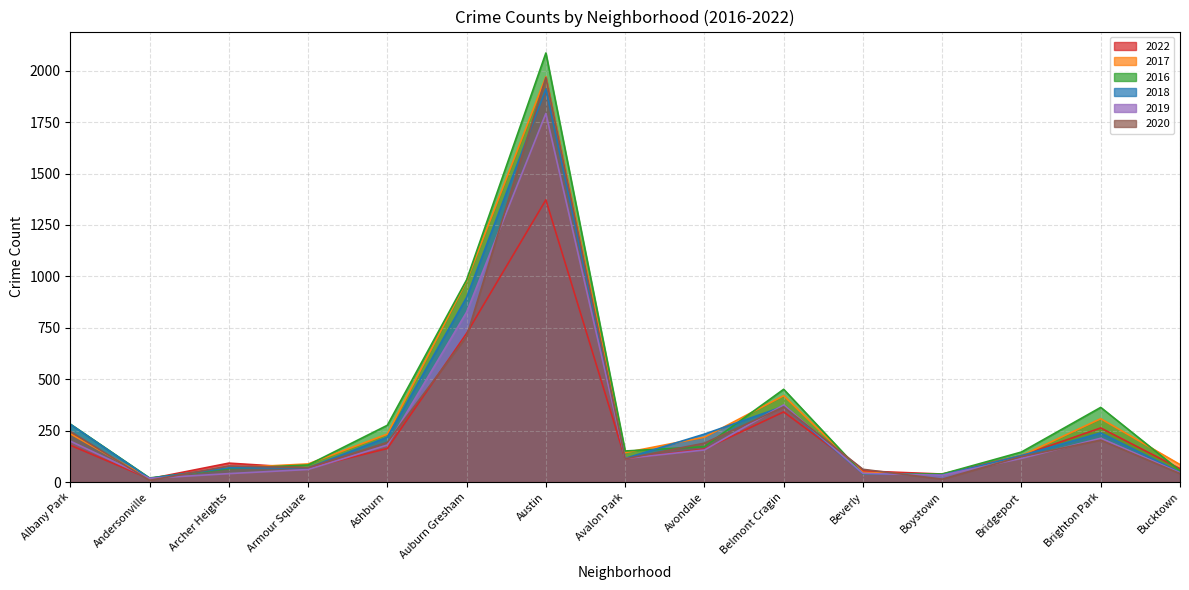

The value of 2019 at Auburn Gresham is 826. True or false?

True